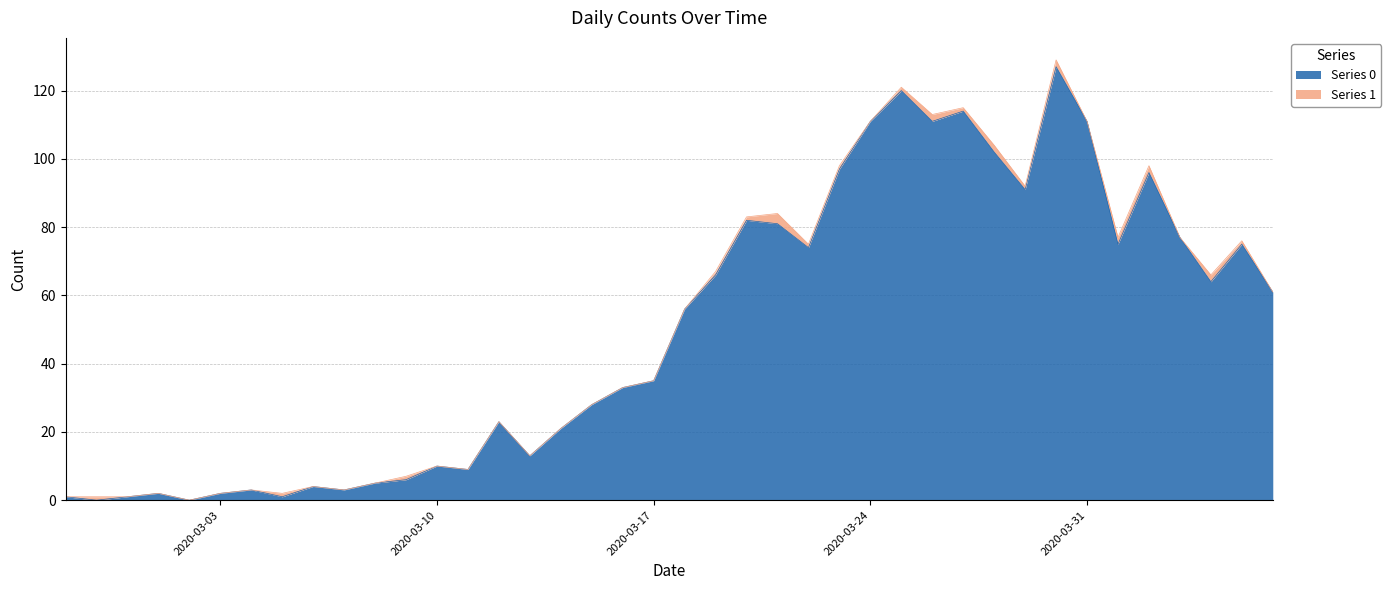

What are all the series names shown in the legend?

Series 0, Series 1